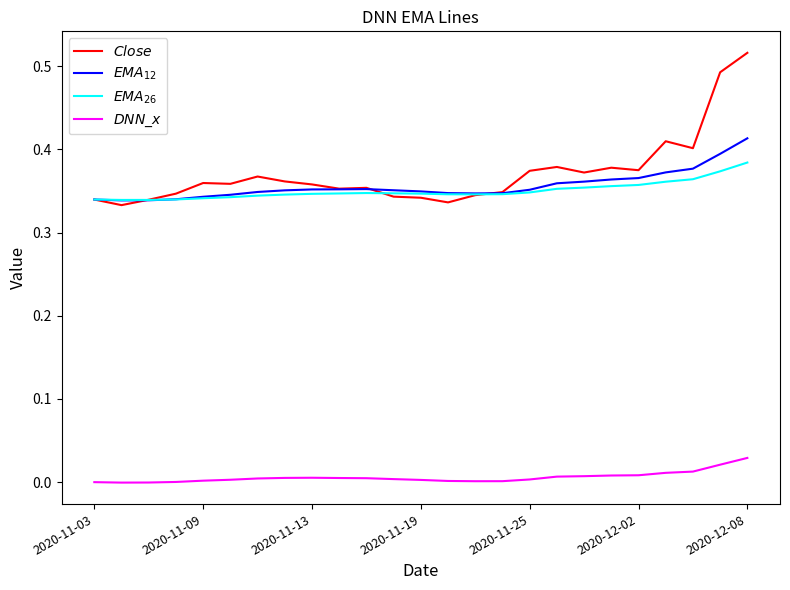

How many times do $Close$ and $EMA_{12}$ cross each other?

3